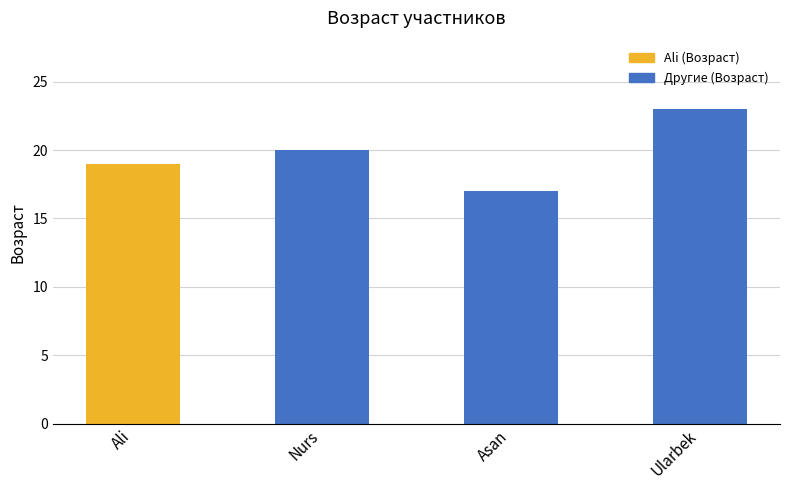

Approximately how many times larger is the value at Asan compared to Ali?

0.9